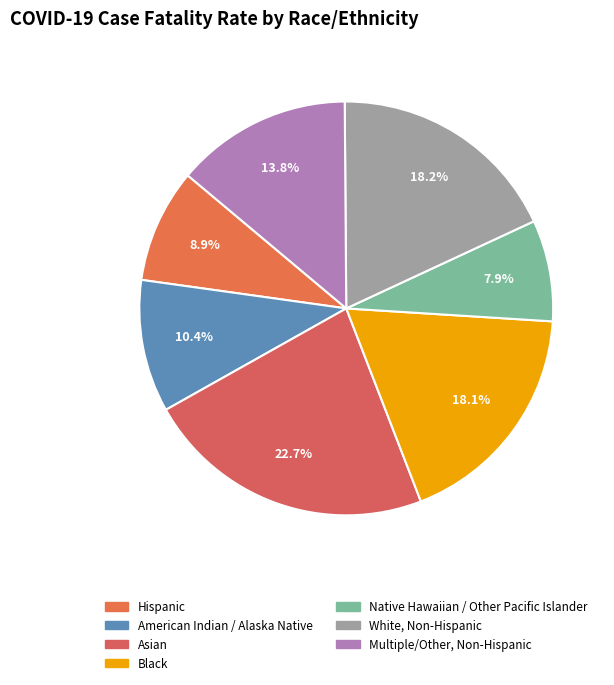

Do Black and Asian together represent more than half of the pie?

No